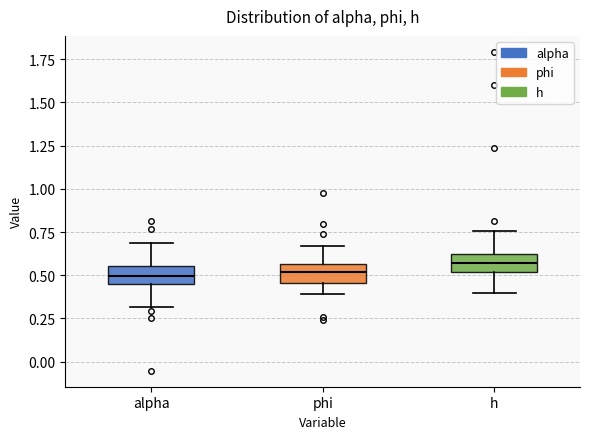

Which box's median line is the highest?

h